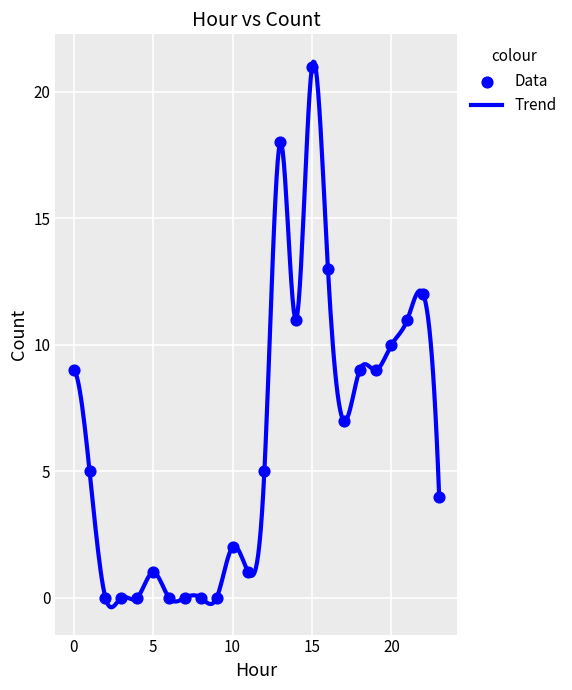

What is the difference between the maximum and minimum values?

21.6